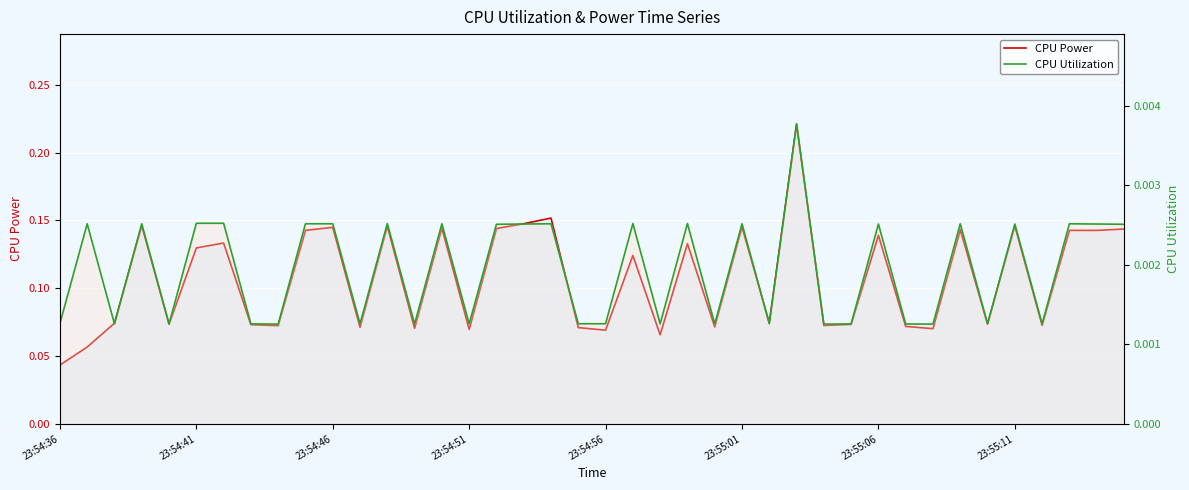

In CPU Utilization, how many points are higher than both neighbors (excluding endpoints)?

13